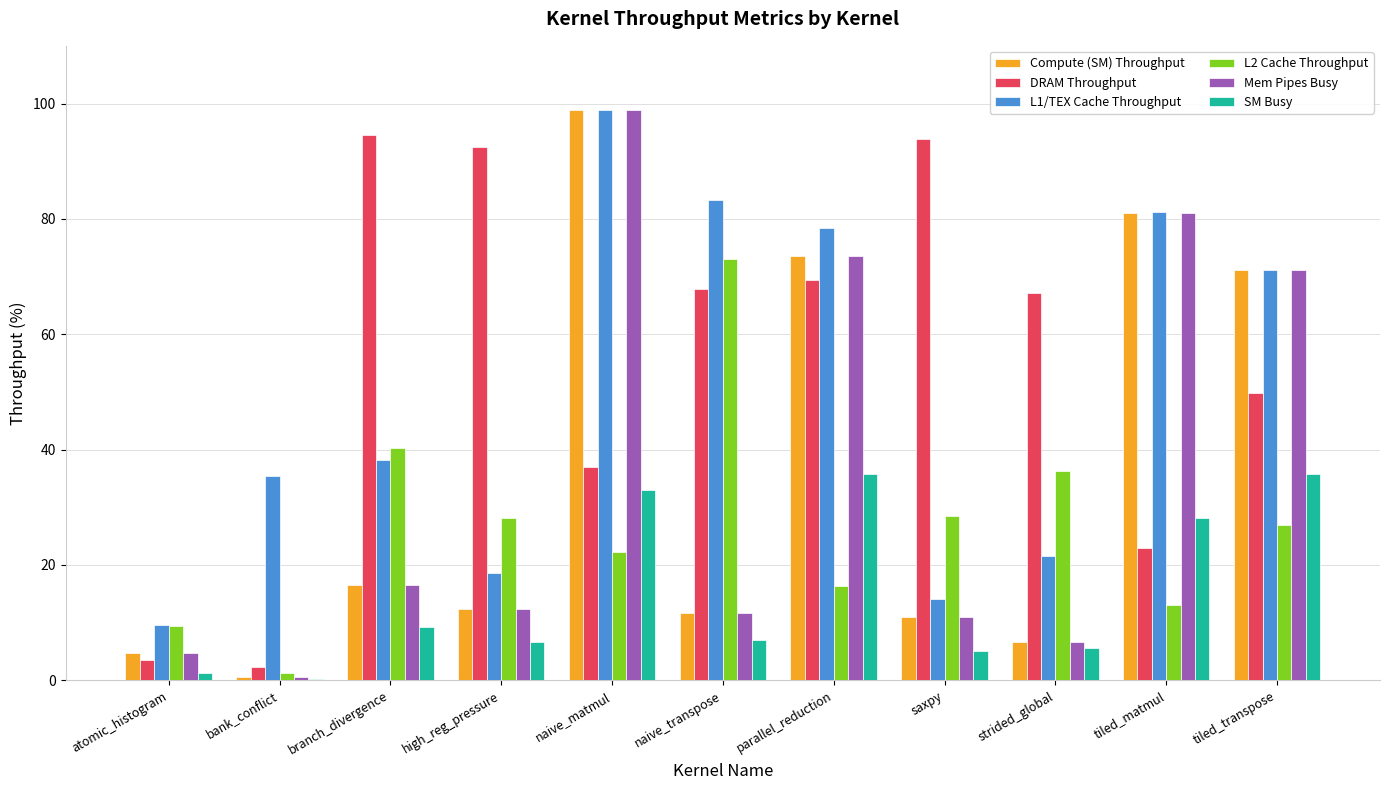

What is the highest value of the SM Busy series?

35.8